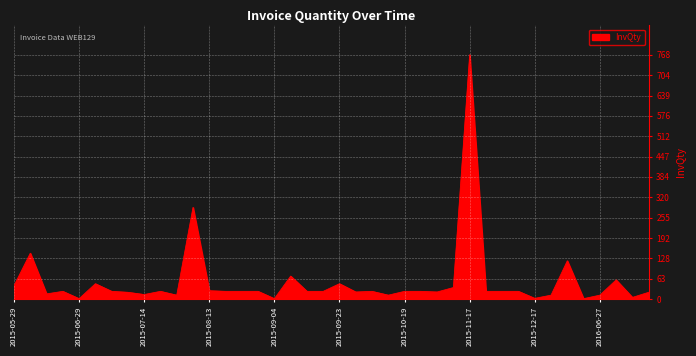

What is the difference between the maximum and minimum values?

767